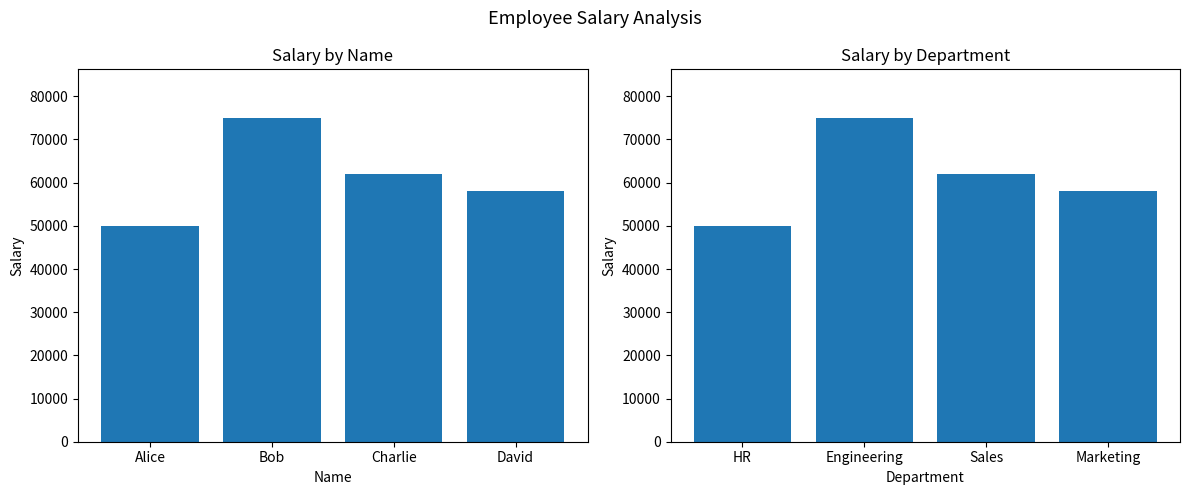

Rank the categories by value from highest to lowest.

Engineering, Sales, Marketing, HR